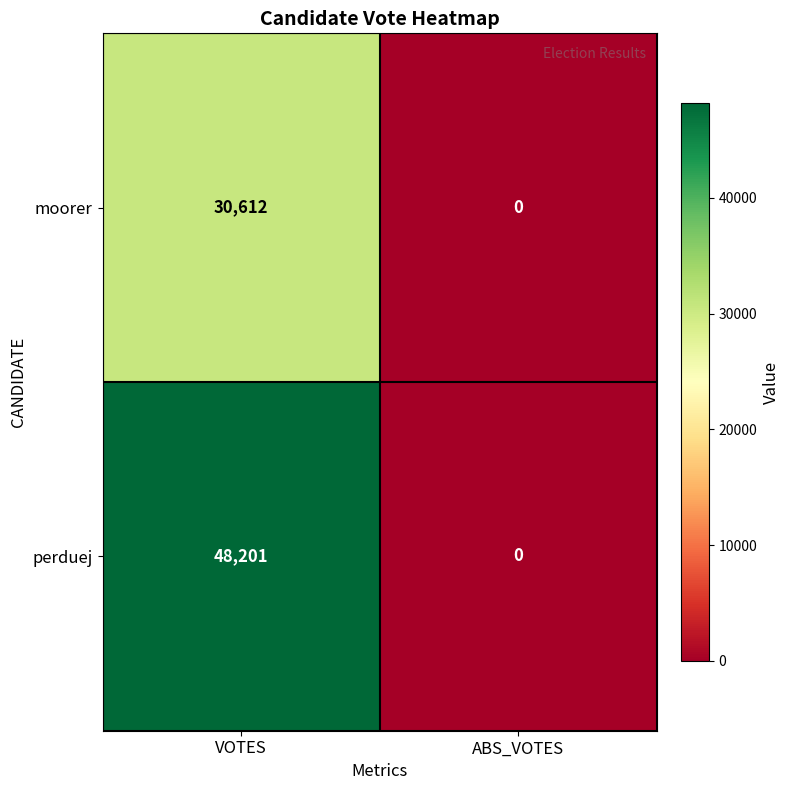

Reading left to right, transcribe all the data shown in this chart.

moorer: 30612	0
perduej: 48201	0